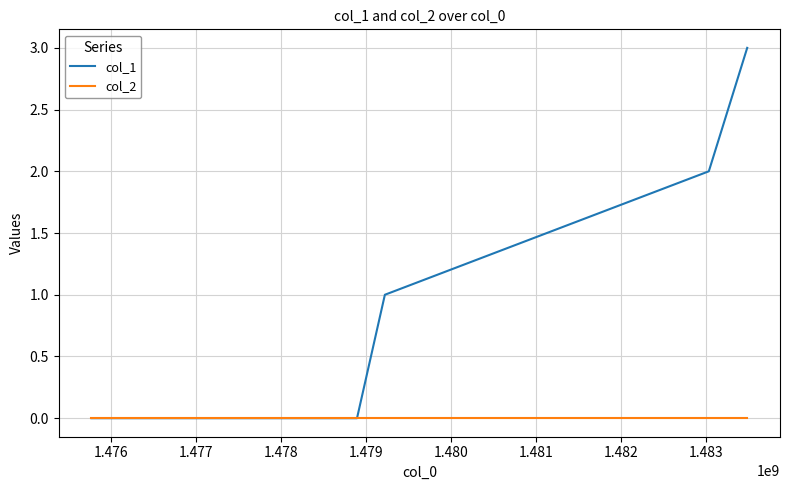

How many distinct data groups are displayed?

2